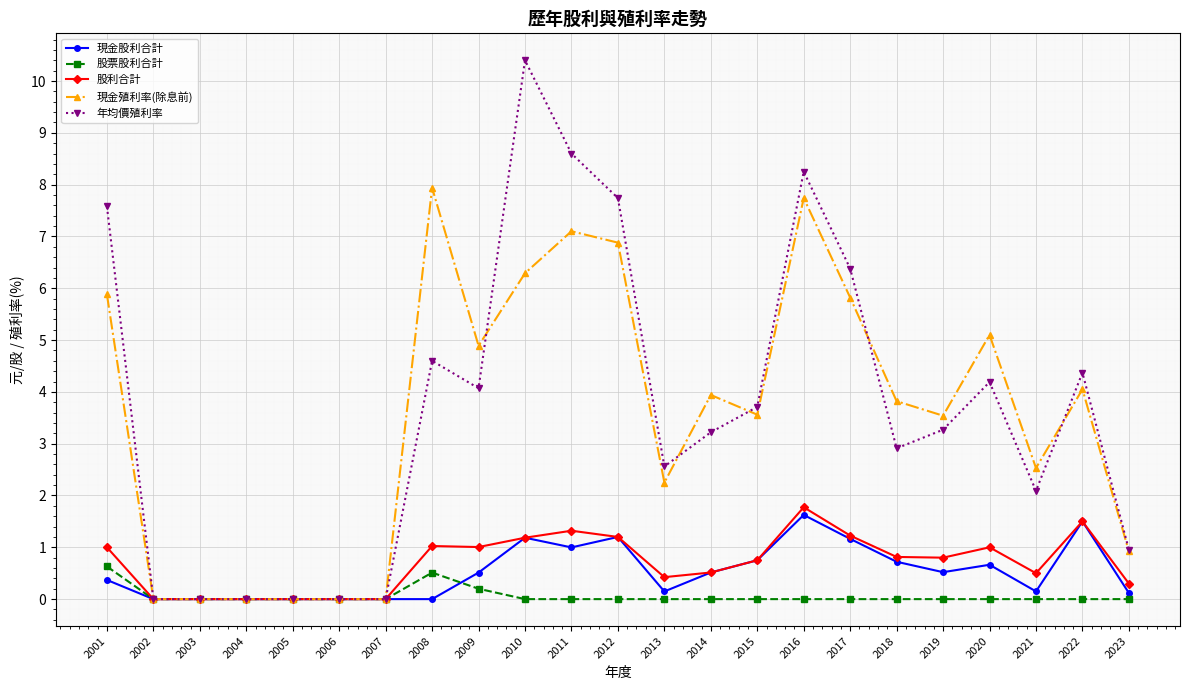

The value of 股票股利合計 at 2002 is 0.4. True or false?

False